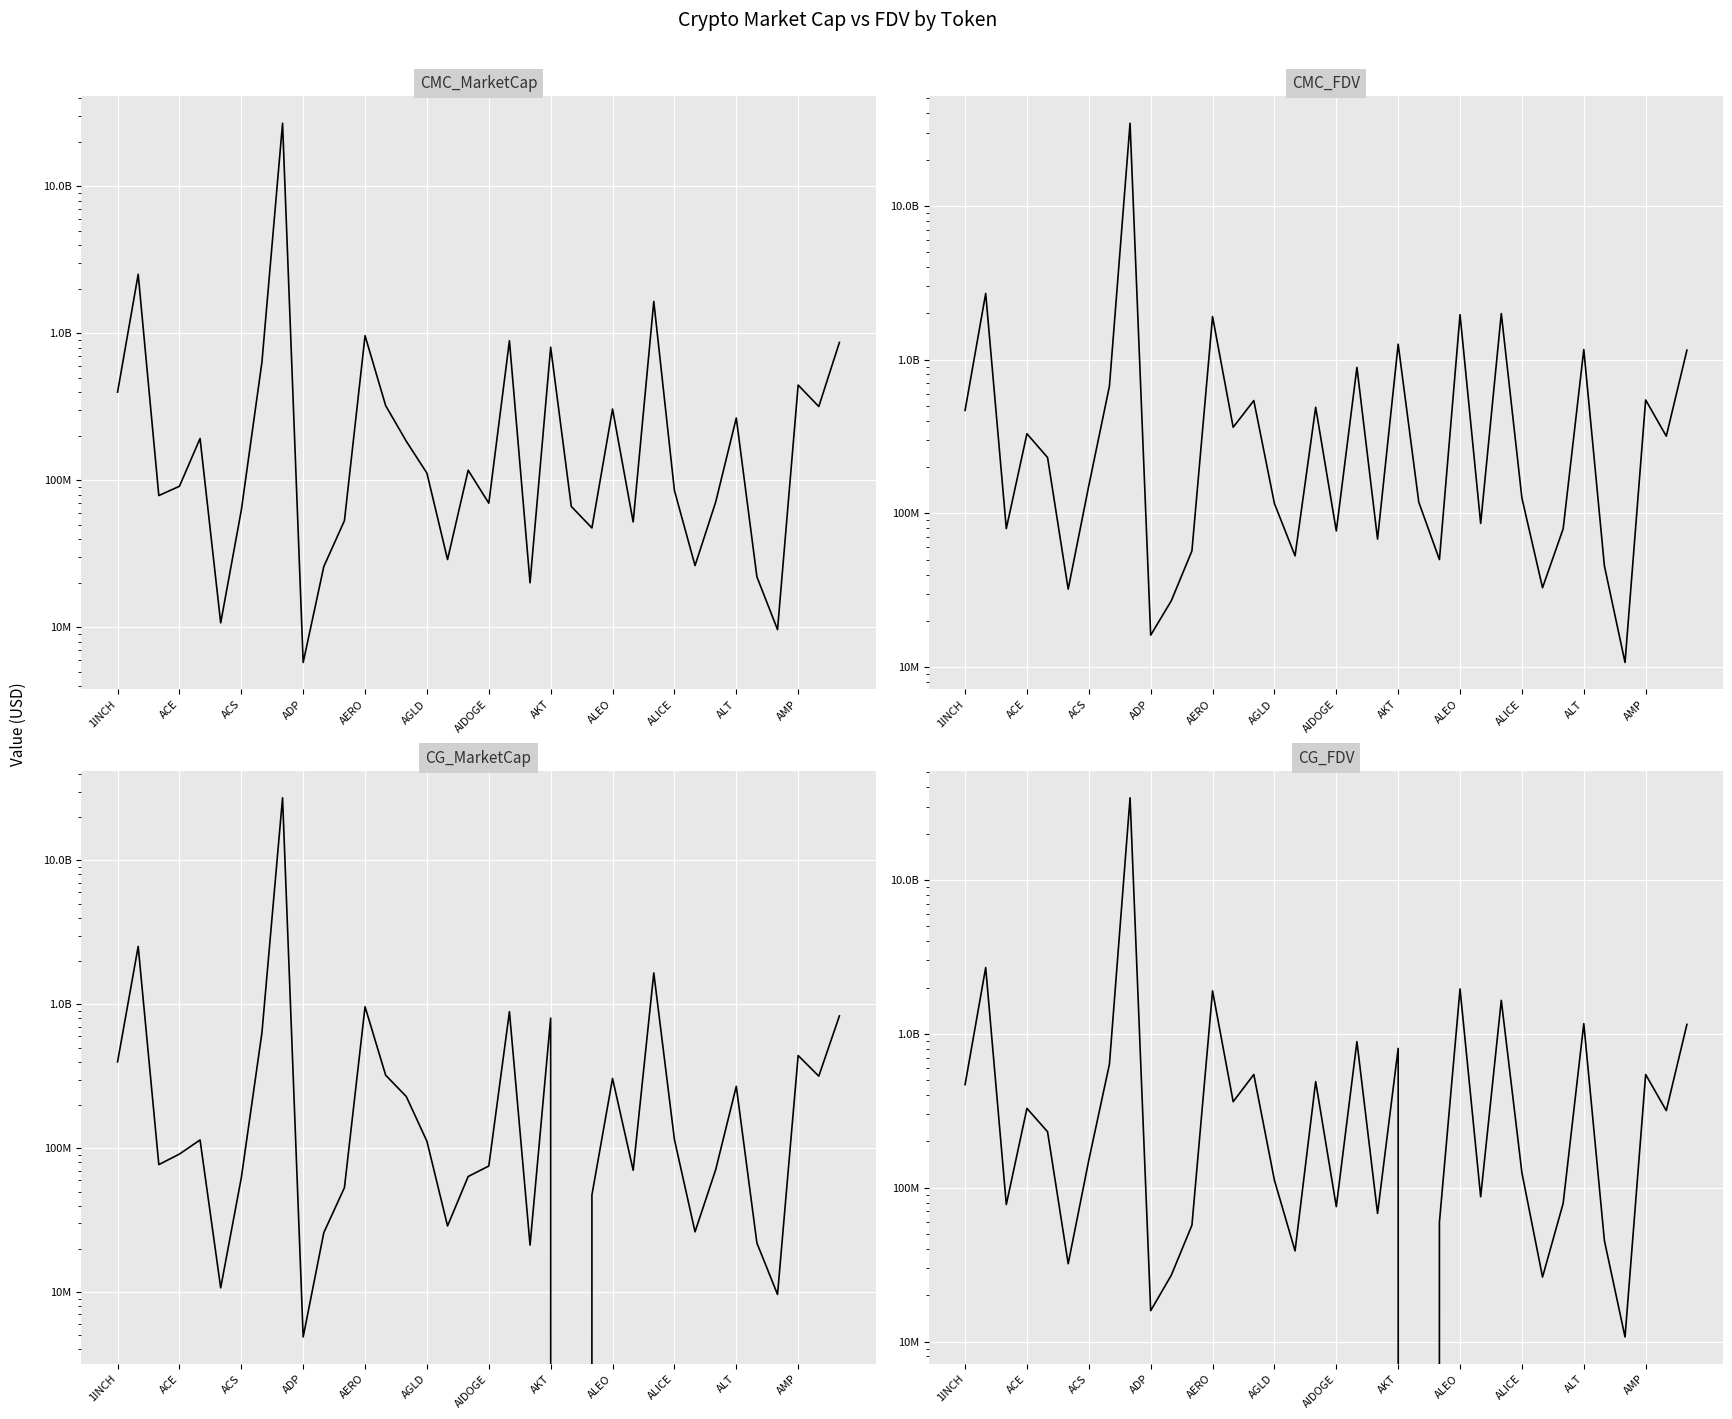

True or false: CMC_FDV has more than 2 points higher than both neighbors.

True